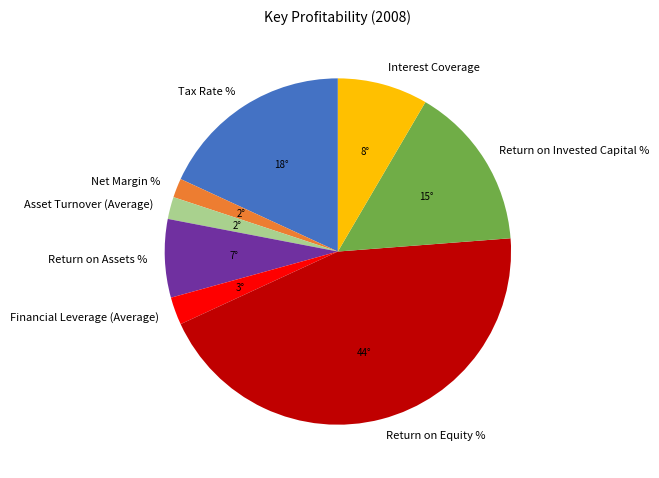

Does Return on Invested Capital % account for over 50% of the chart?

No